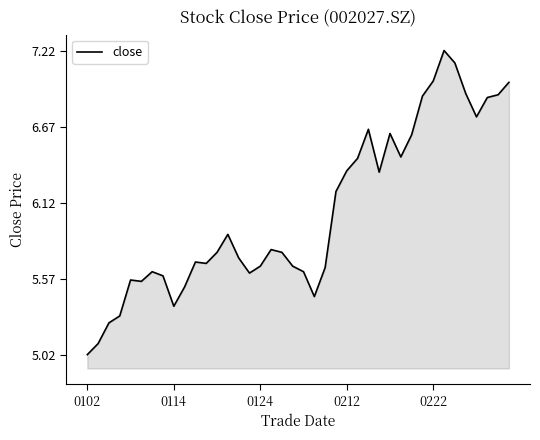

What is the smallest value displayed?

5.0